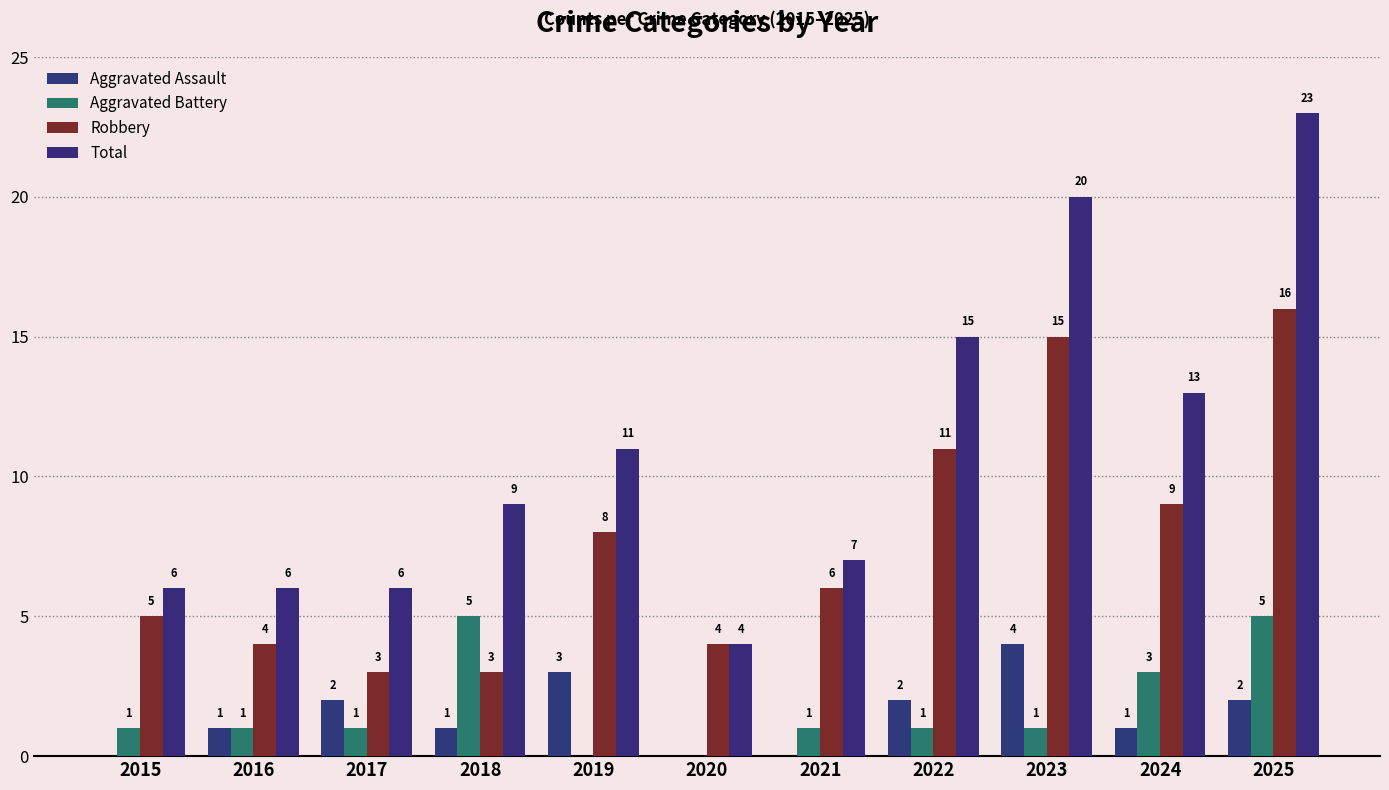

How many data points does each series have?

11